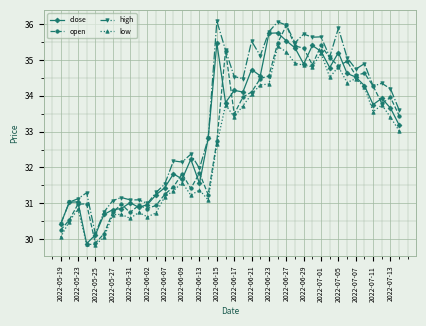

What is the minimum value shown in the chart?

29.8